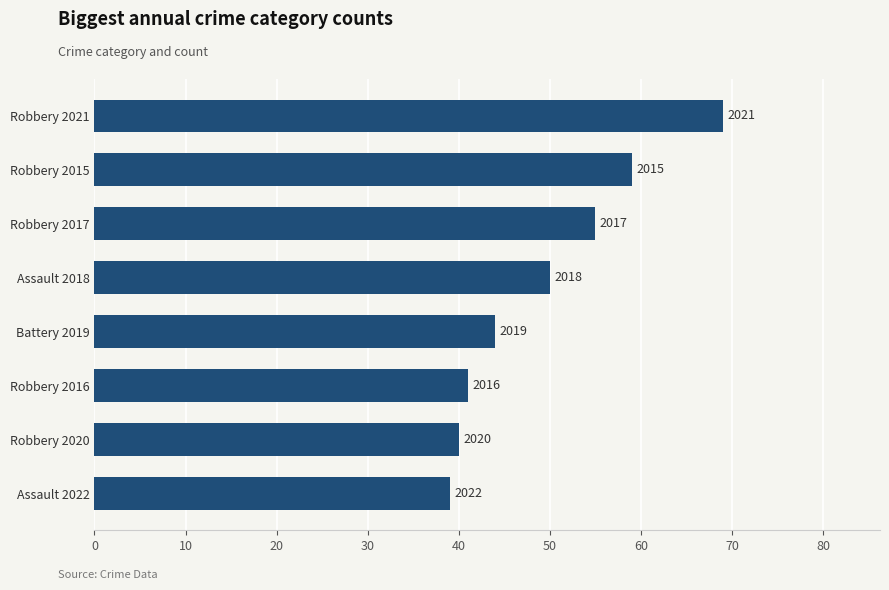

How many bars are there in total?

8